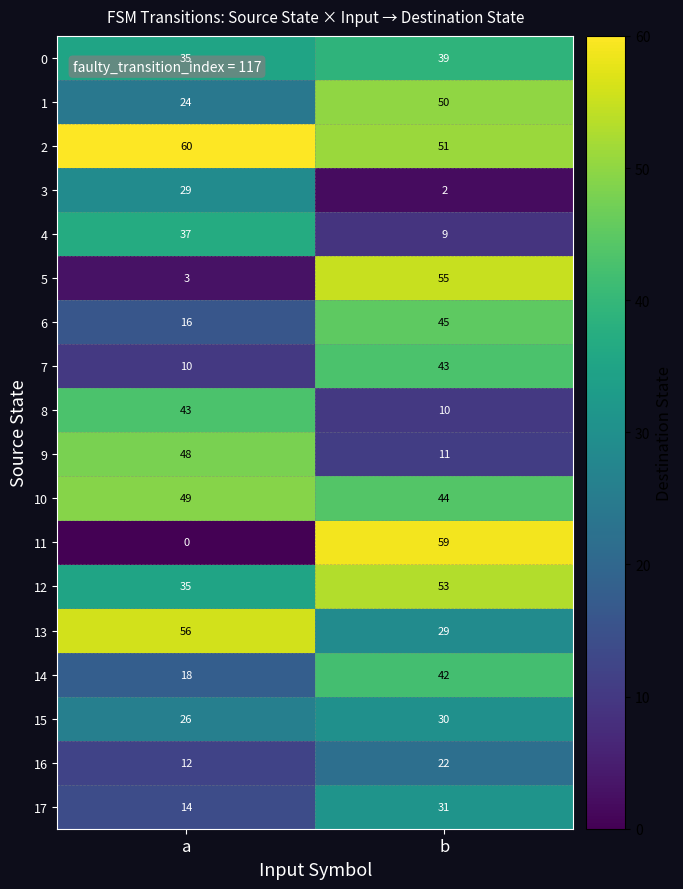

The 12 series shows 53 at a. True or false?

False